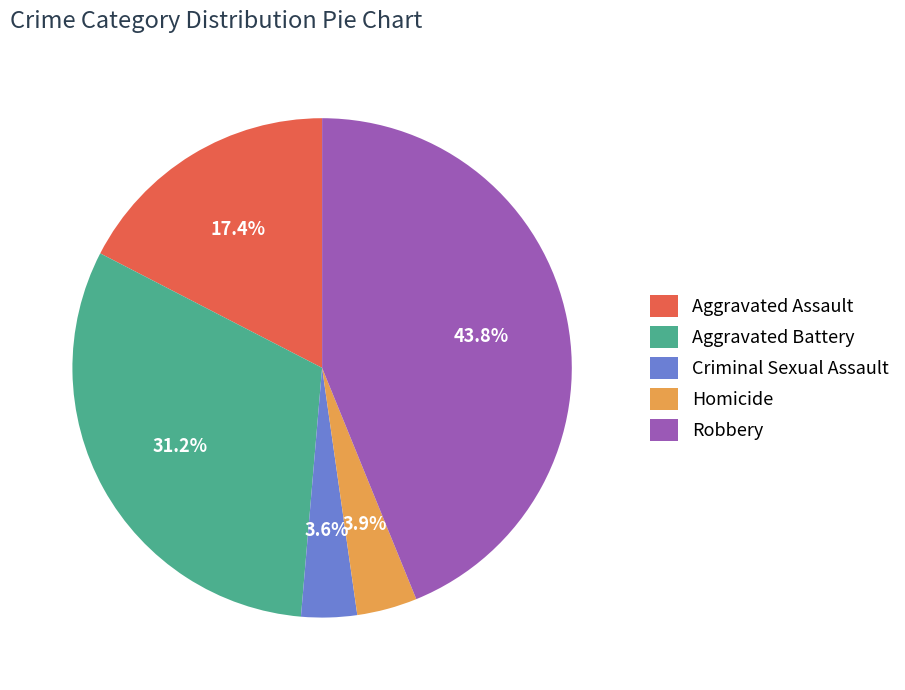

What percentage is the Aggravated Assault slice, to the nearest percent?

17%